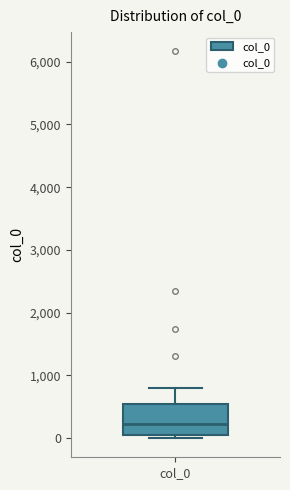

Read this box plot against the y-axis: the position of the median line, the range covered by the box, and the ends of both whiskers. The values are not printed on the chart, so give them approximately, as read against the axis.

median 200, box 100 to 500, whiskers 0 to 800